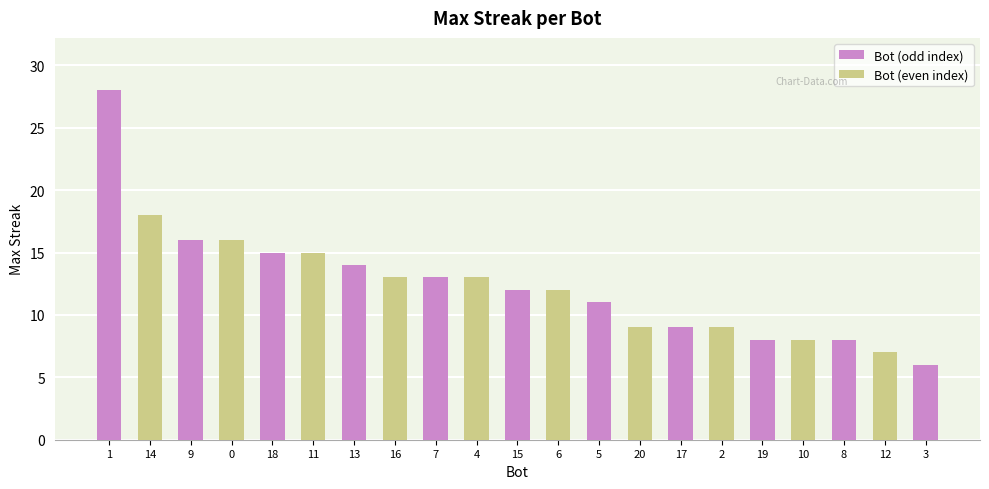

The chart shows a value of 9 at 2. True or false?

True